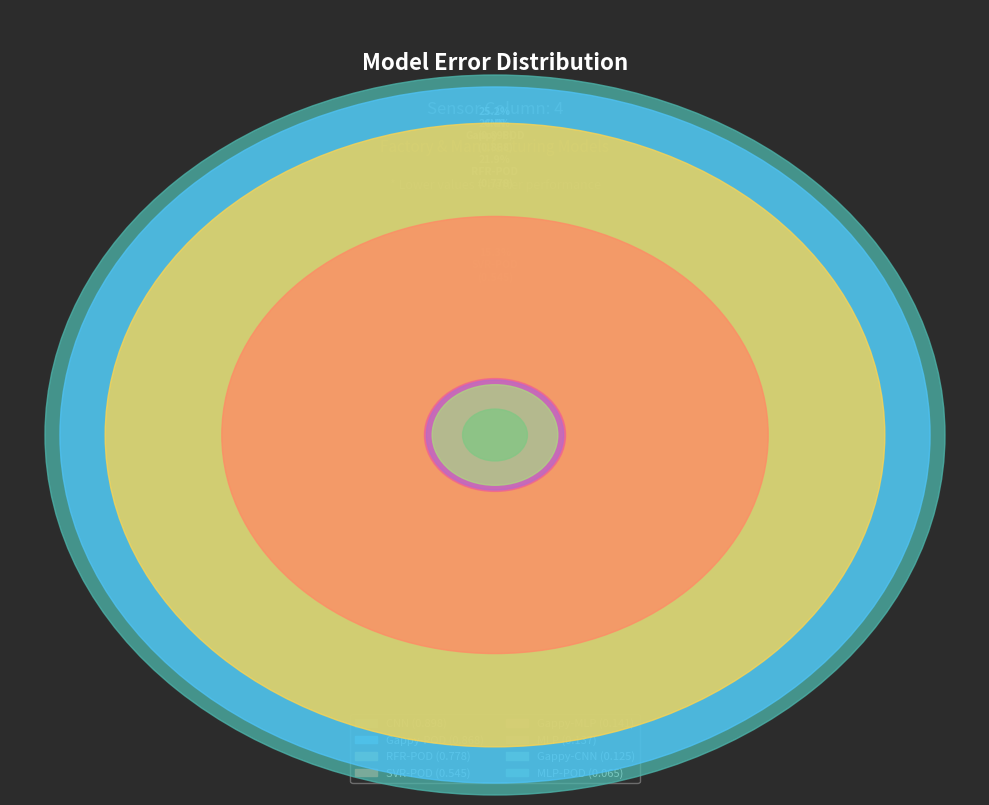

Does MLP represent more than half of the total?

No